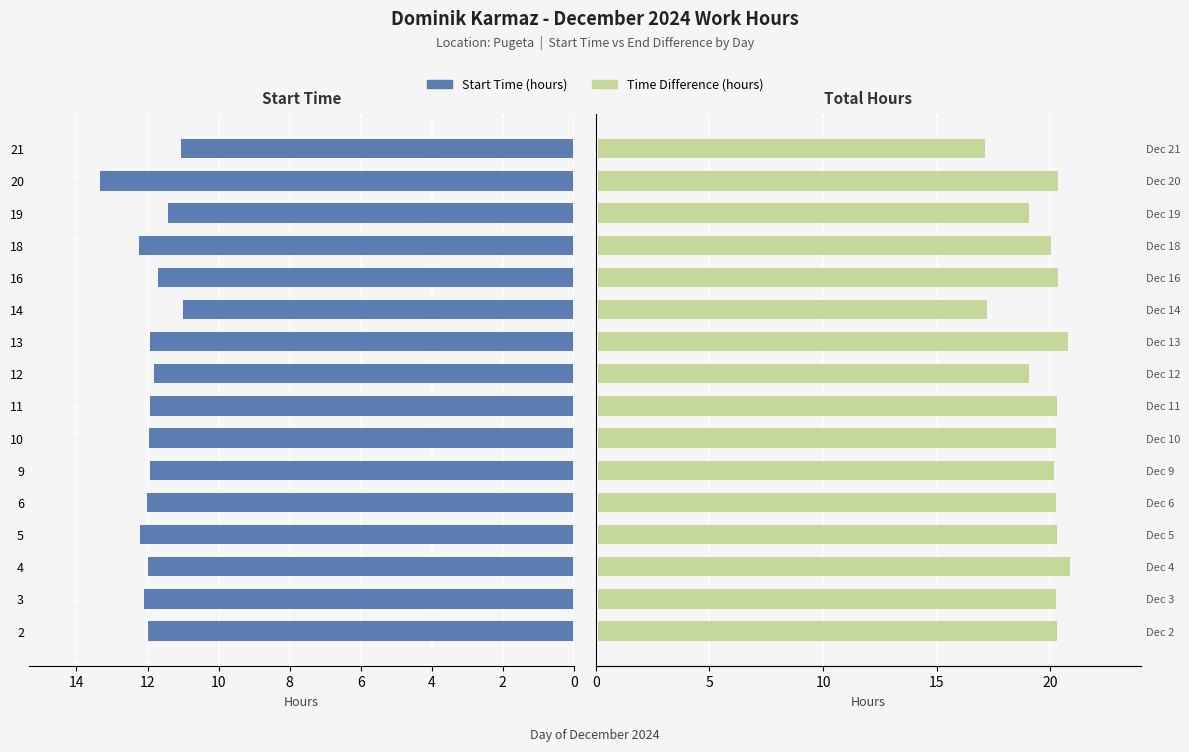

What is the difference between the maximum and minimum values in the Start Time (hours) series?

2.3